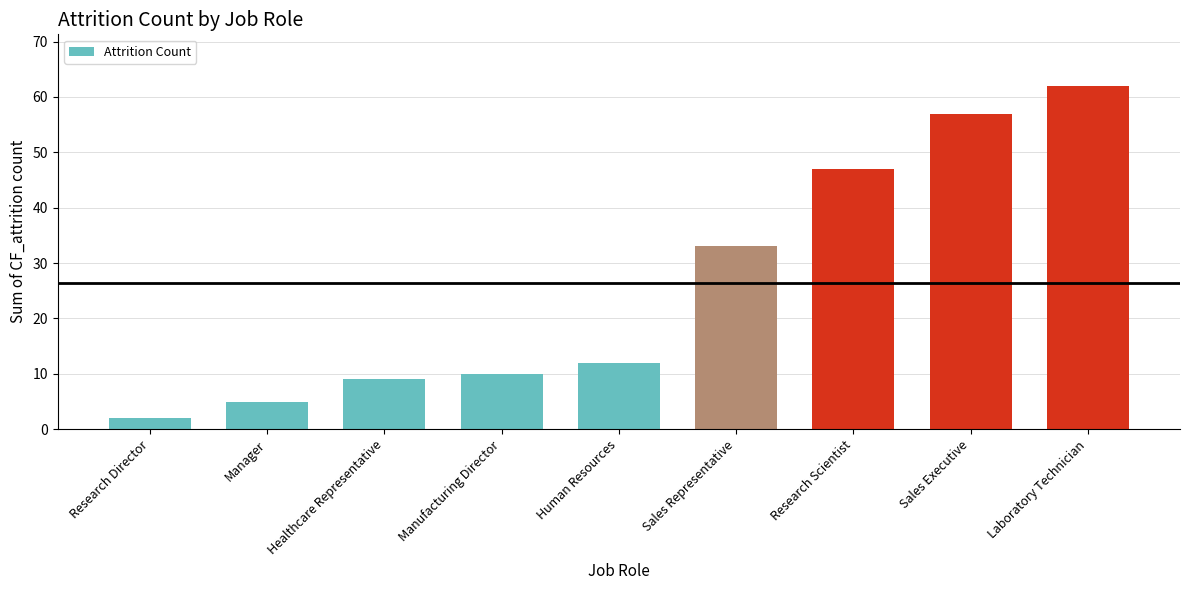

Between Research Director and Human Resources, which is larger?

Human Resources